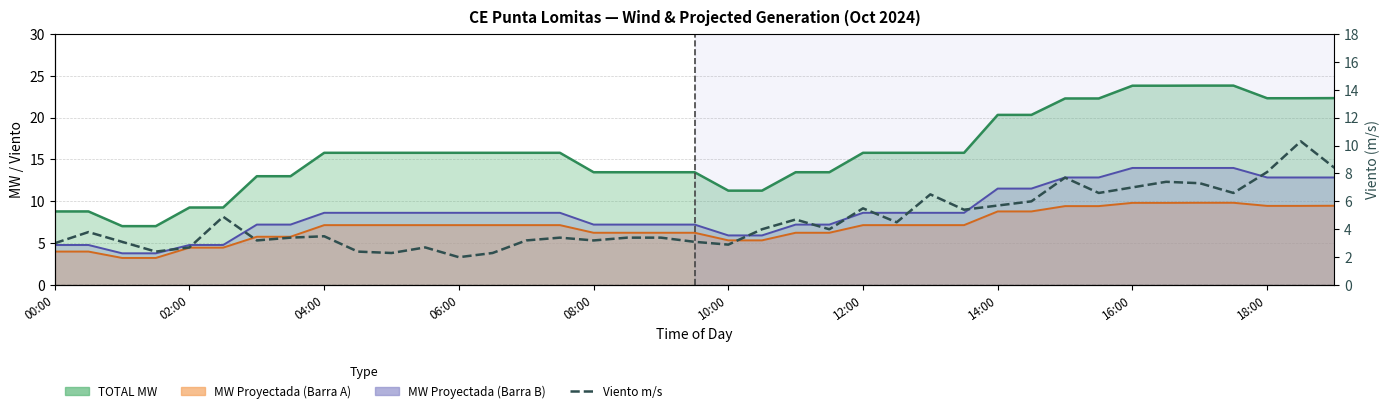

What position from the right is 11?

28